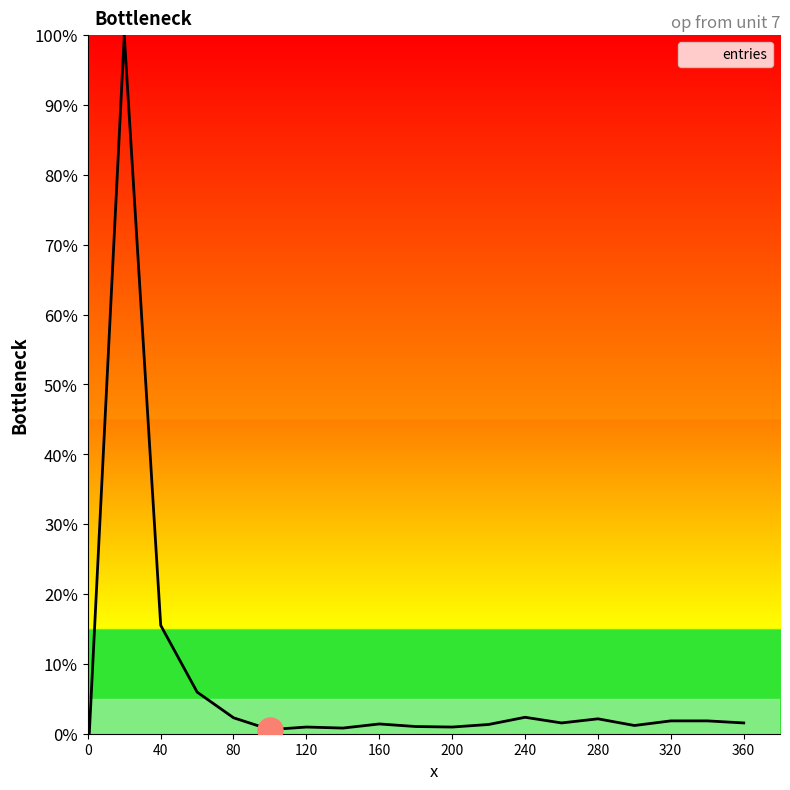

What is the maximum value shown in the chart?

100.0